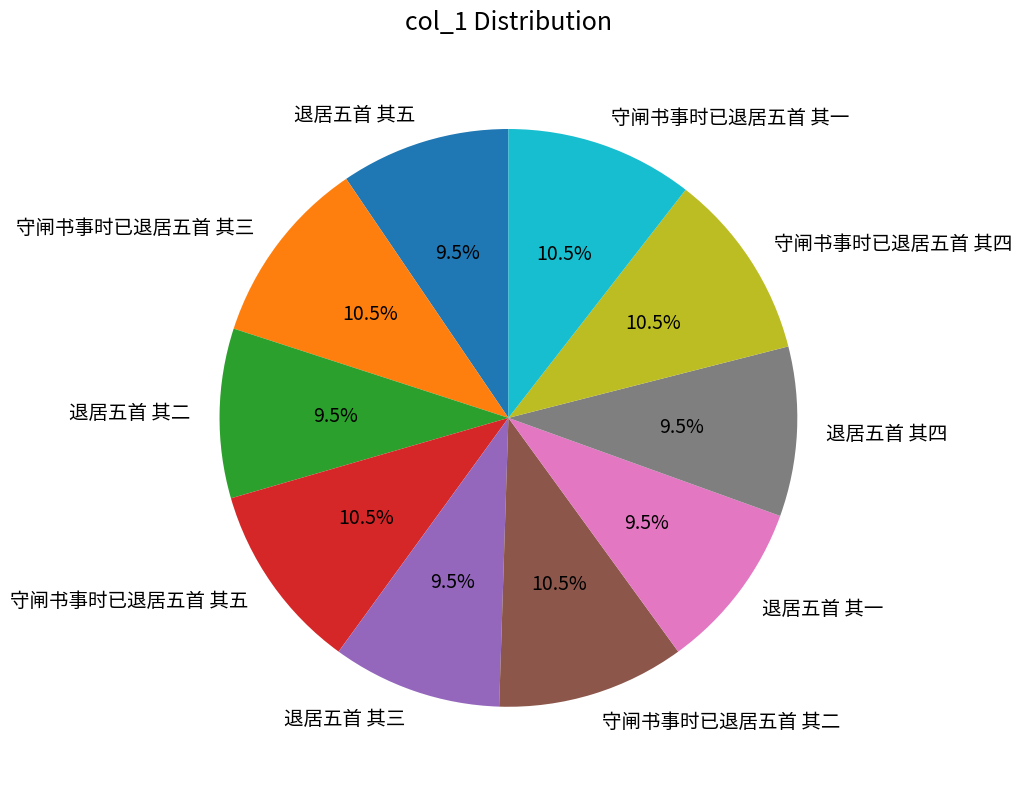

What portion of the pie excludes 退居五首 其四?

90.5%